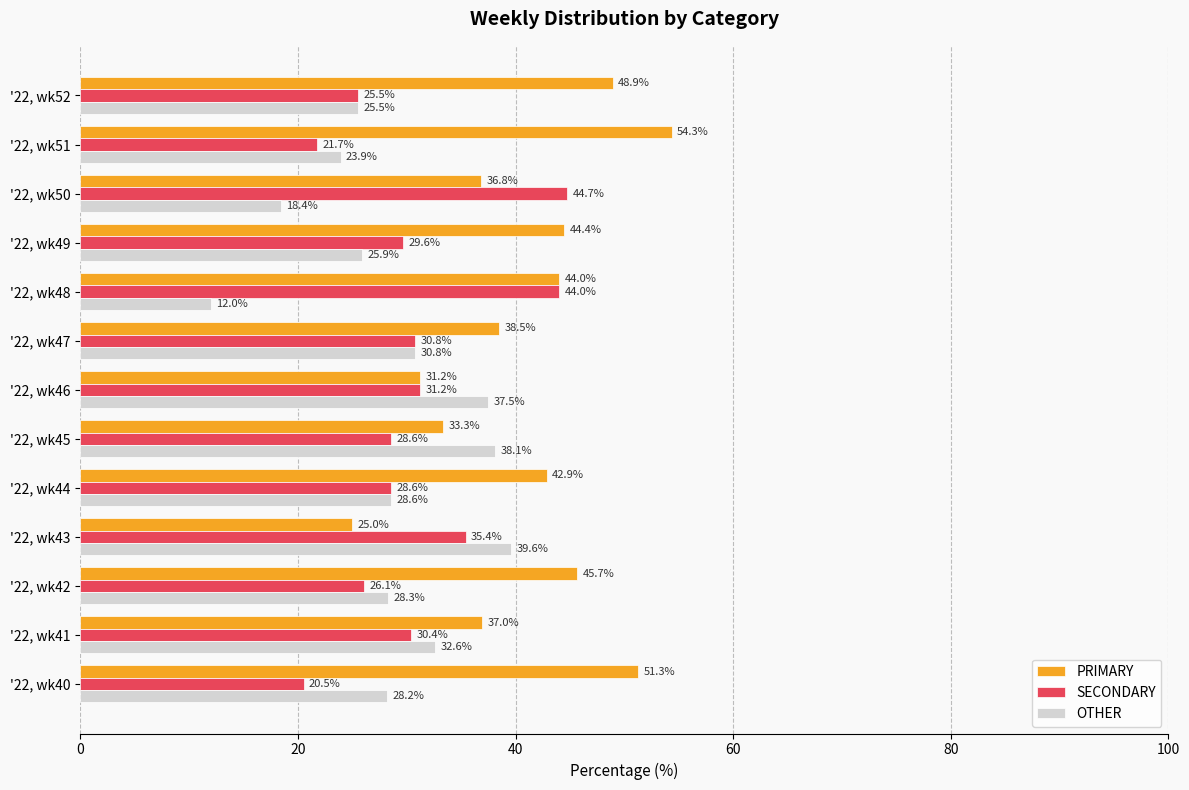

What is the difference between the maximum and minimum values in the OTHER series?

27.6